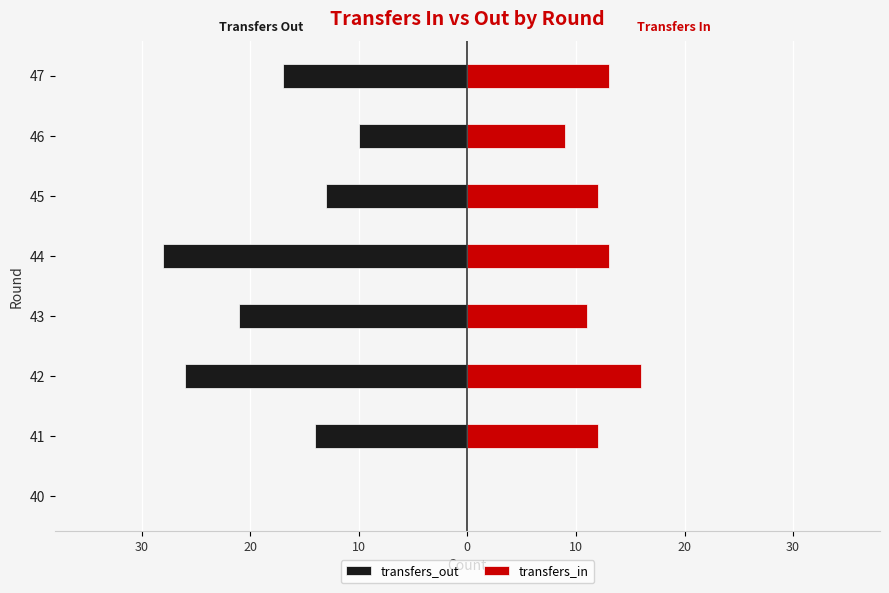

The value of transfers_in at 43 is 17. True or false?

False